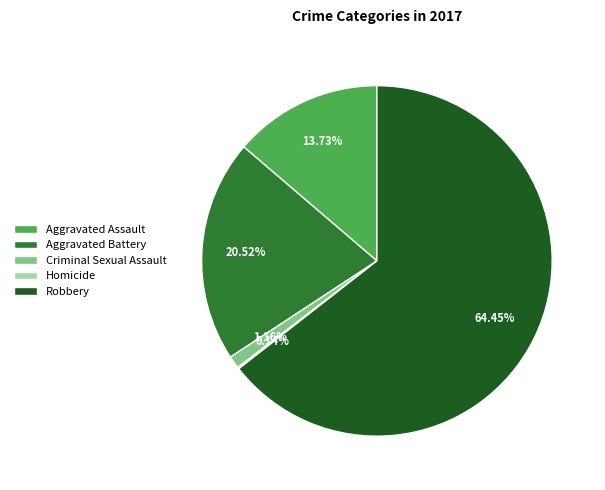

To the nearest percent, what is the average slice percentage?

20%